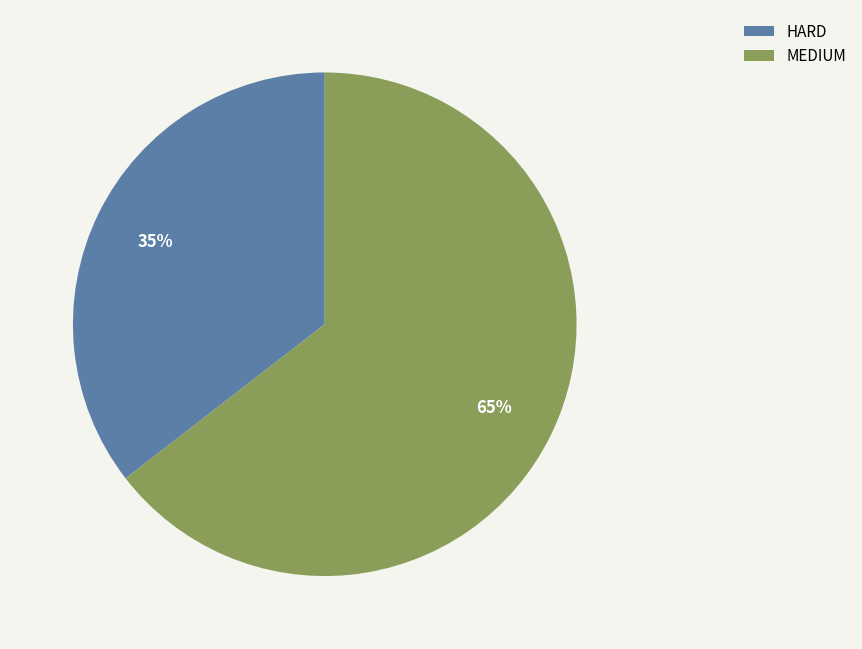

Is it true that HARD is 35% of the pie?

True